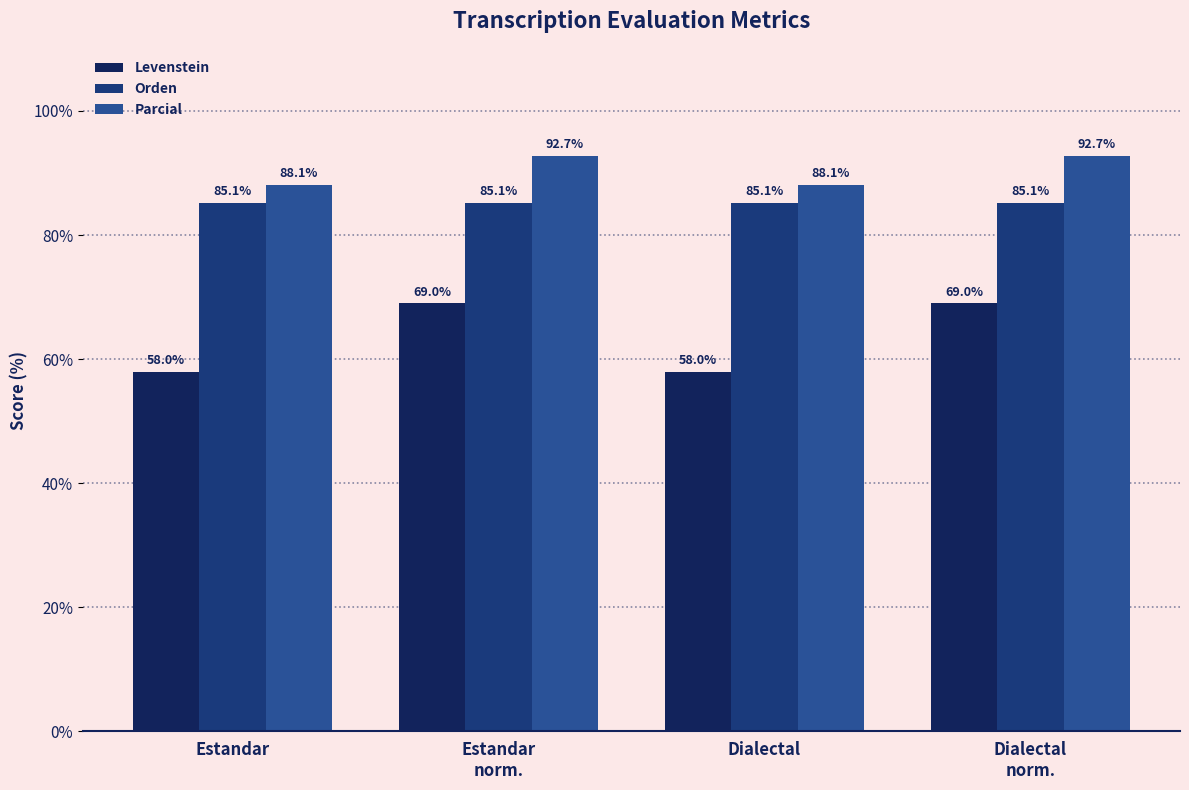

What is the value of the Orden bar at the 1st from the left?

85.1